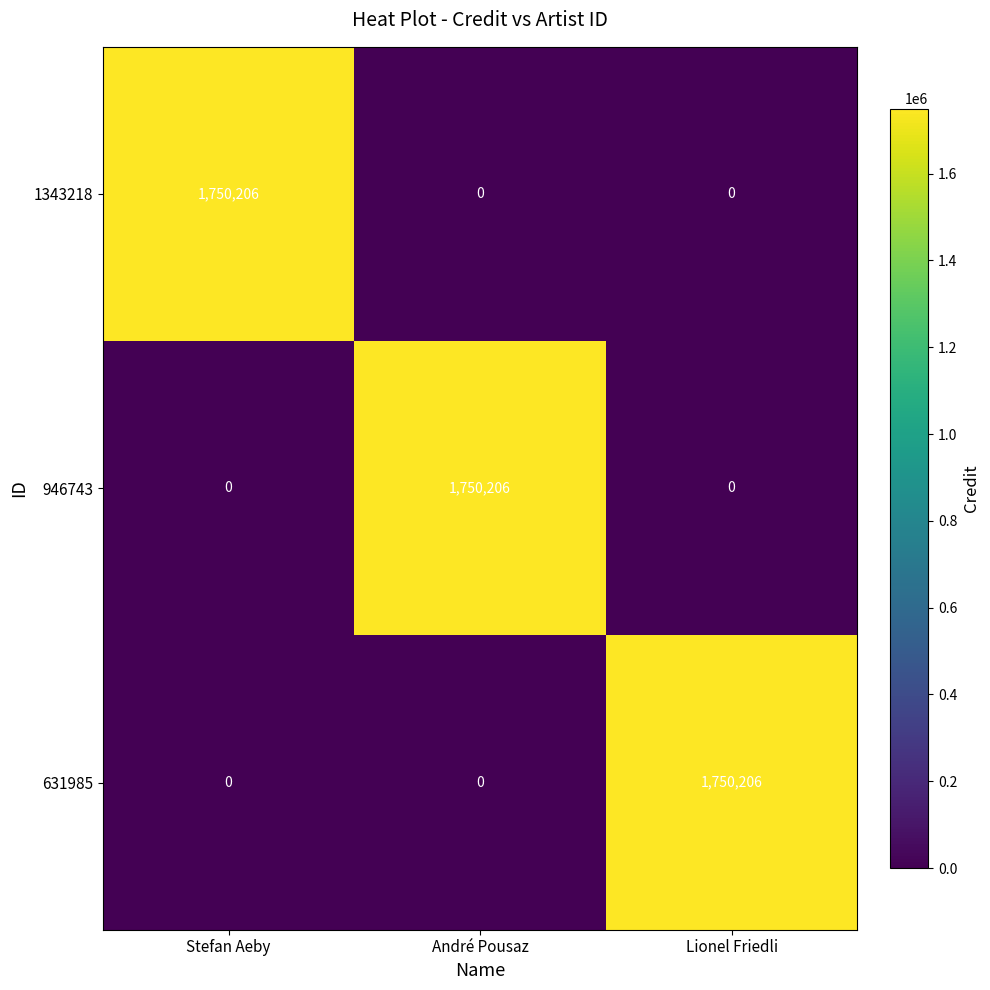

At which label does 1343218 reach its peak?

Stefan Aeby